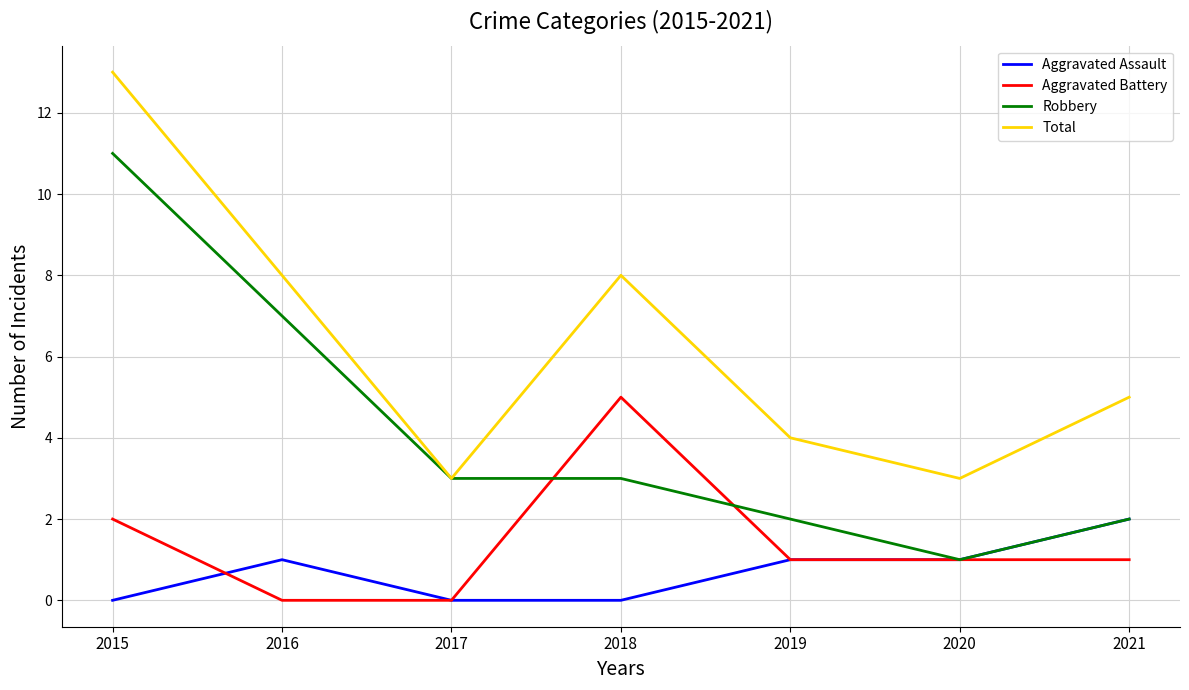

What is the sum of the Aggravated Battery values at 2017 and 2020?

1